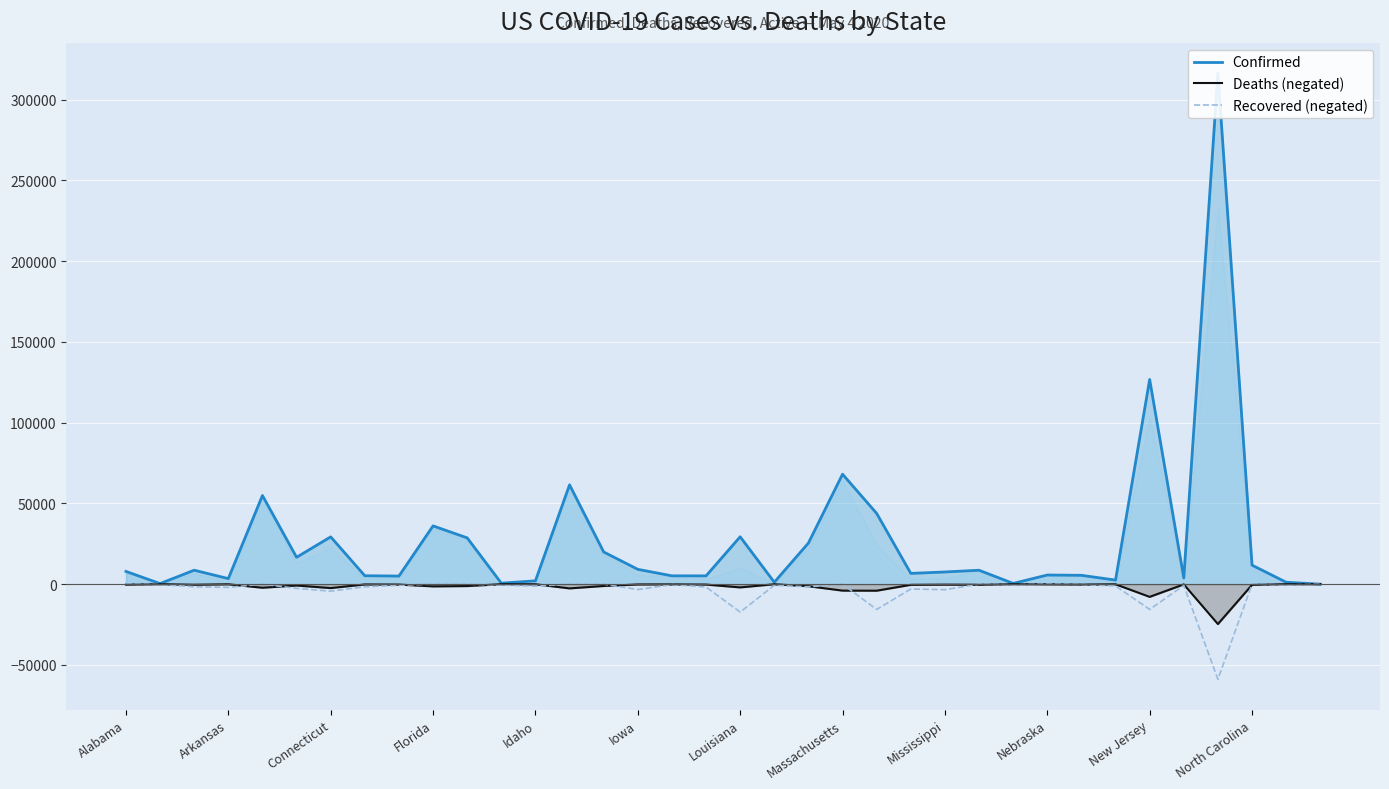

Is it true that Recovered (negated) equals 0 at Alabama?

True